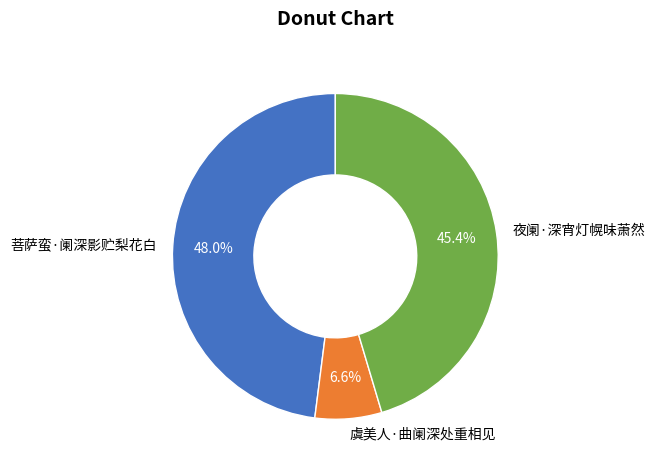

What is the largest slice in the pie chart?

菩萨蛮·阑深影贮梨花白